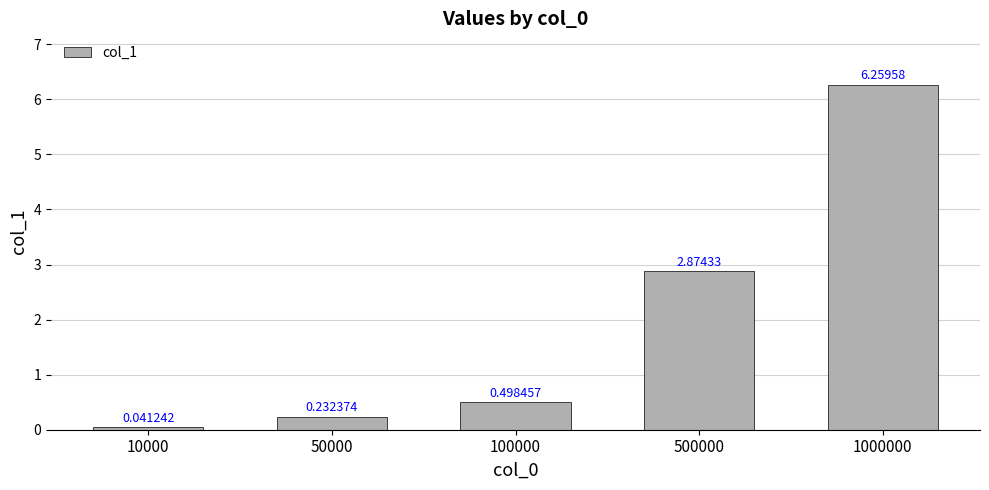

Between 1000000 and 50000, which is larger?

1000000